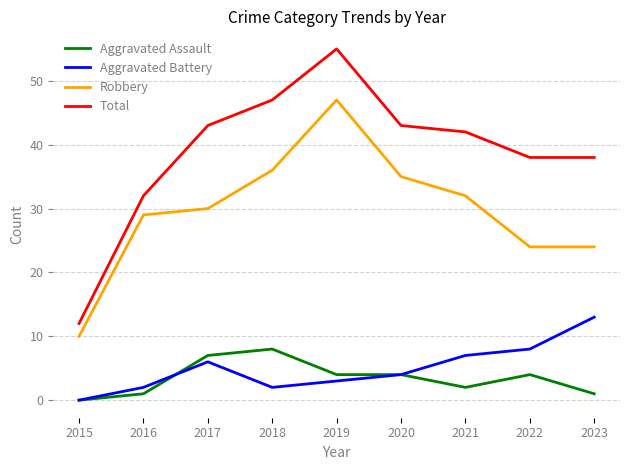

How many lines are shown in the chart?

4